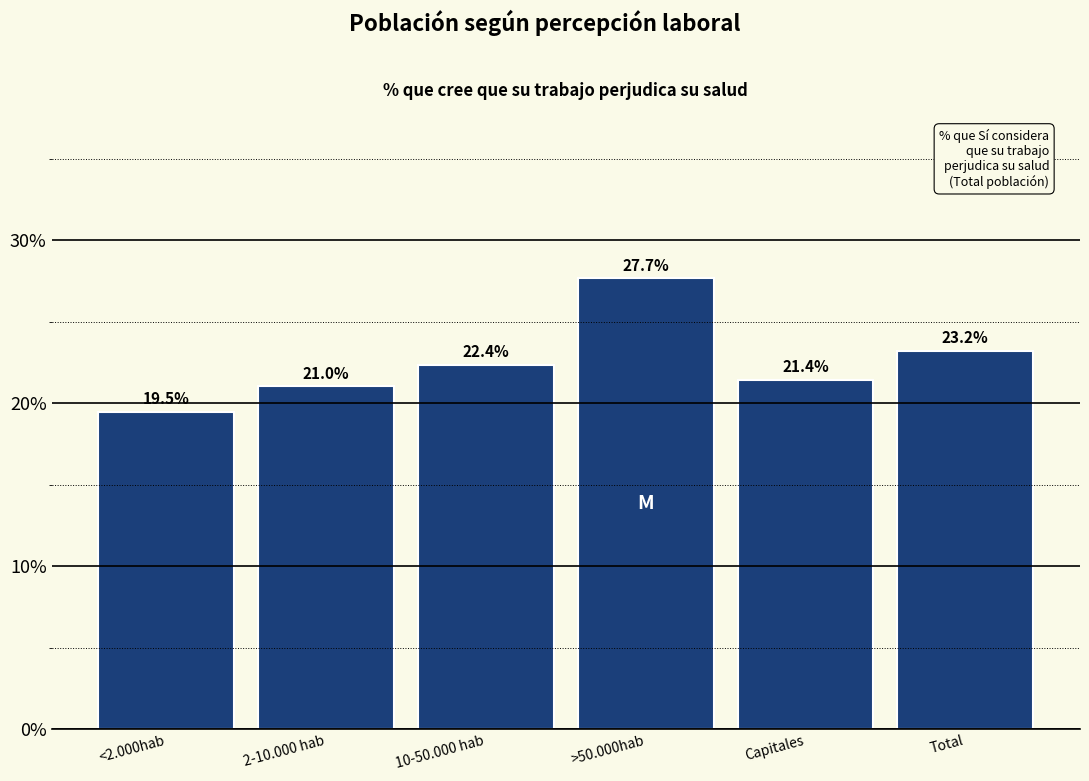

Reading left to right, what are all the values shown in this chart?

19.5	21.0	22.4	27.7	21.4	23.2